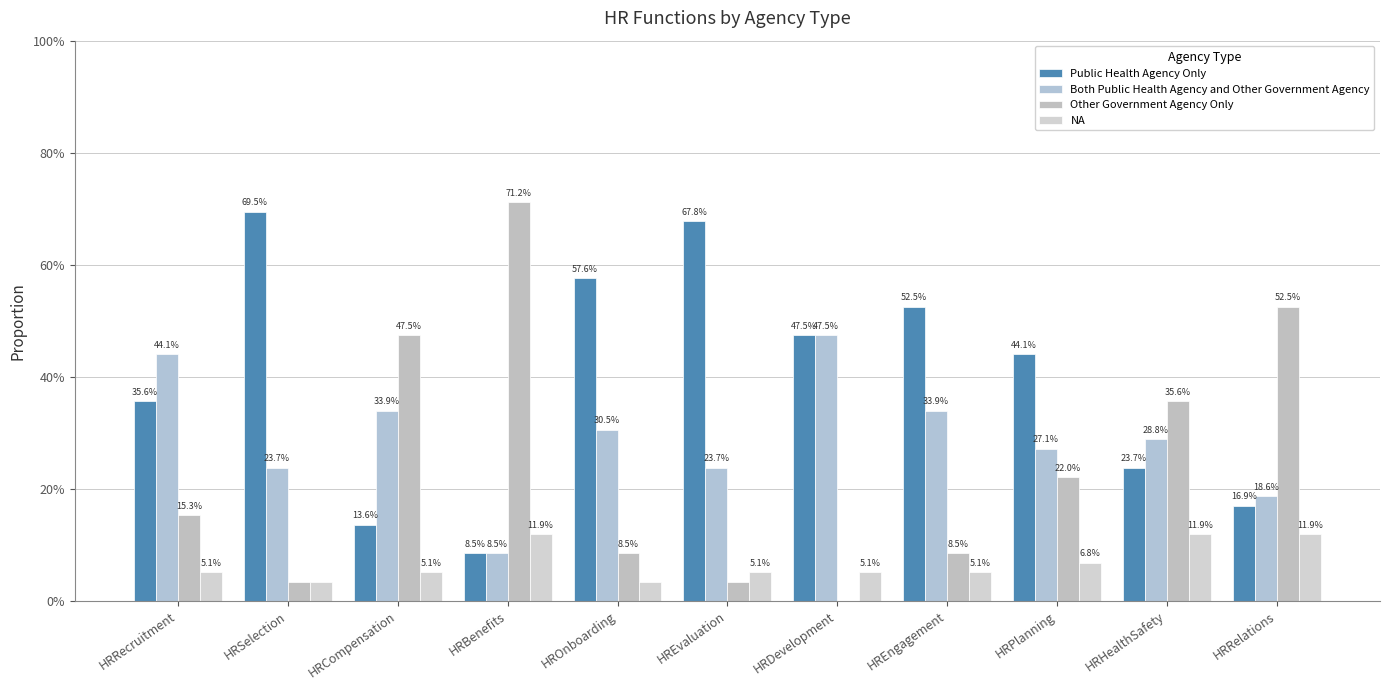

Is it true that Both Public Health Agency and Other Government Agency equals 0.5 at HRDevelopment?

True